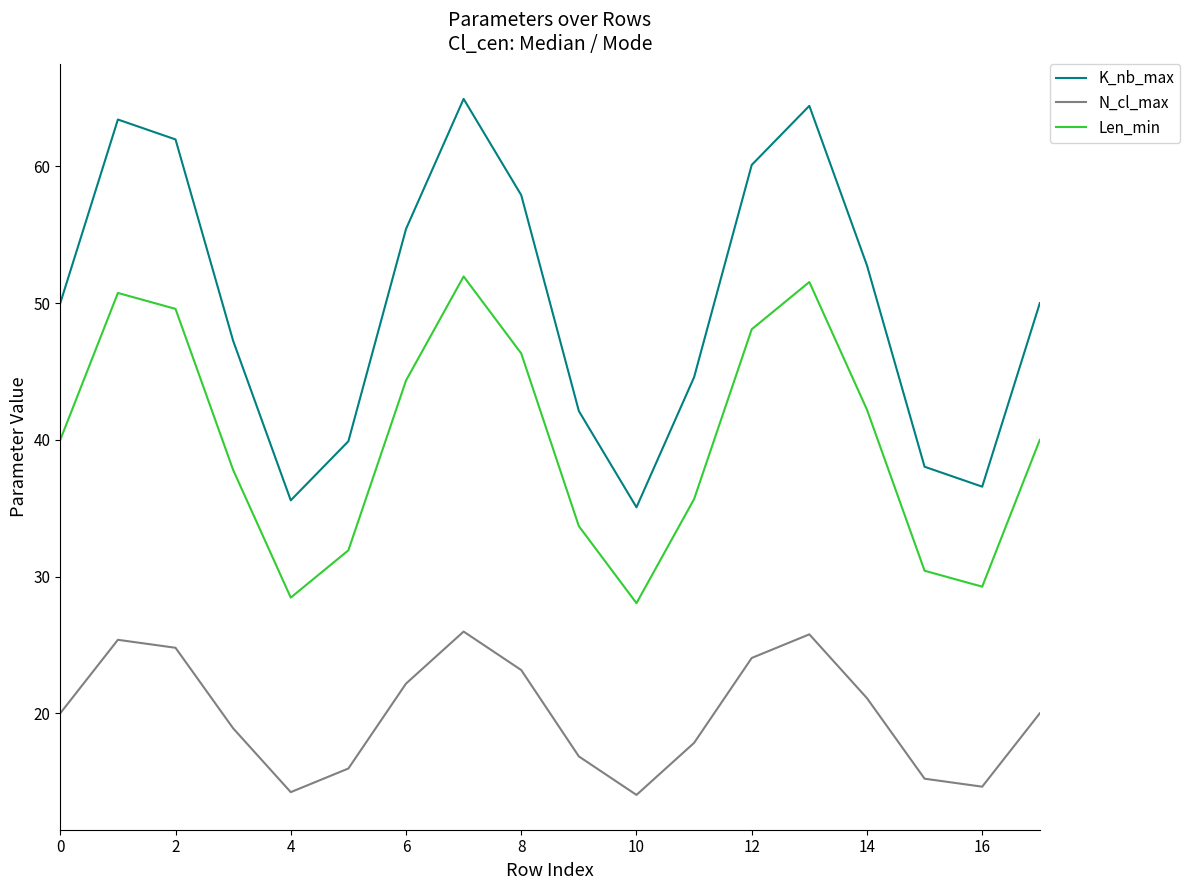

Which series has the largest range (max minus min)?

K_nb_max